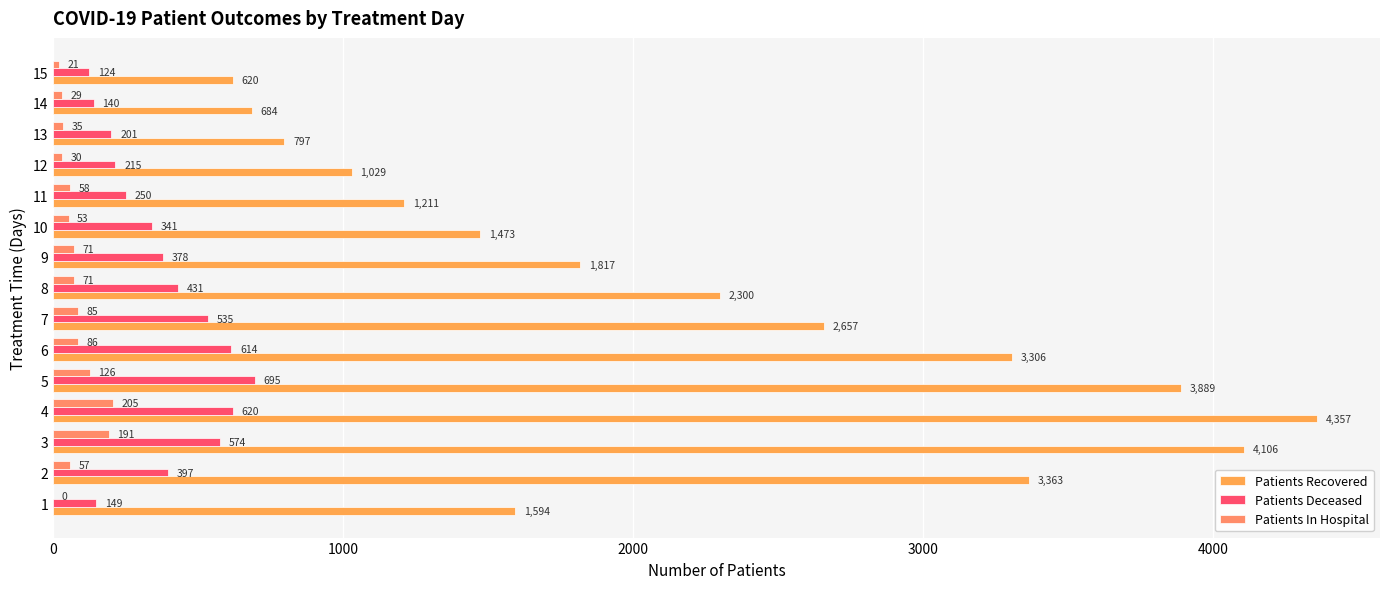

At 12, list the series in order from largest to smallest.

Patients Recovered, Patients Deceased, Patients In Hospital